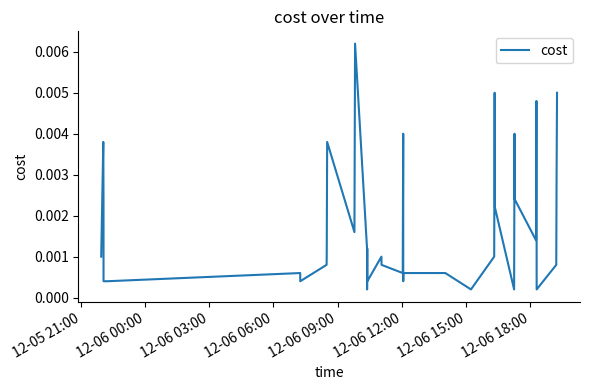

How many lines are shown in the chart?

1